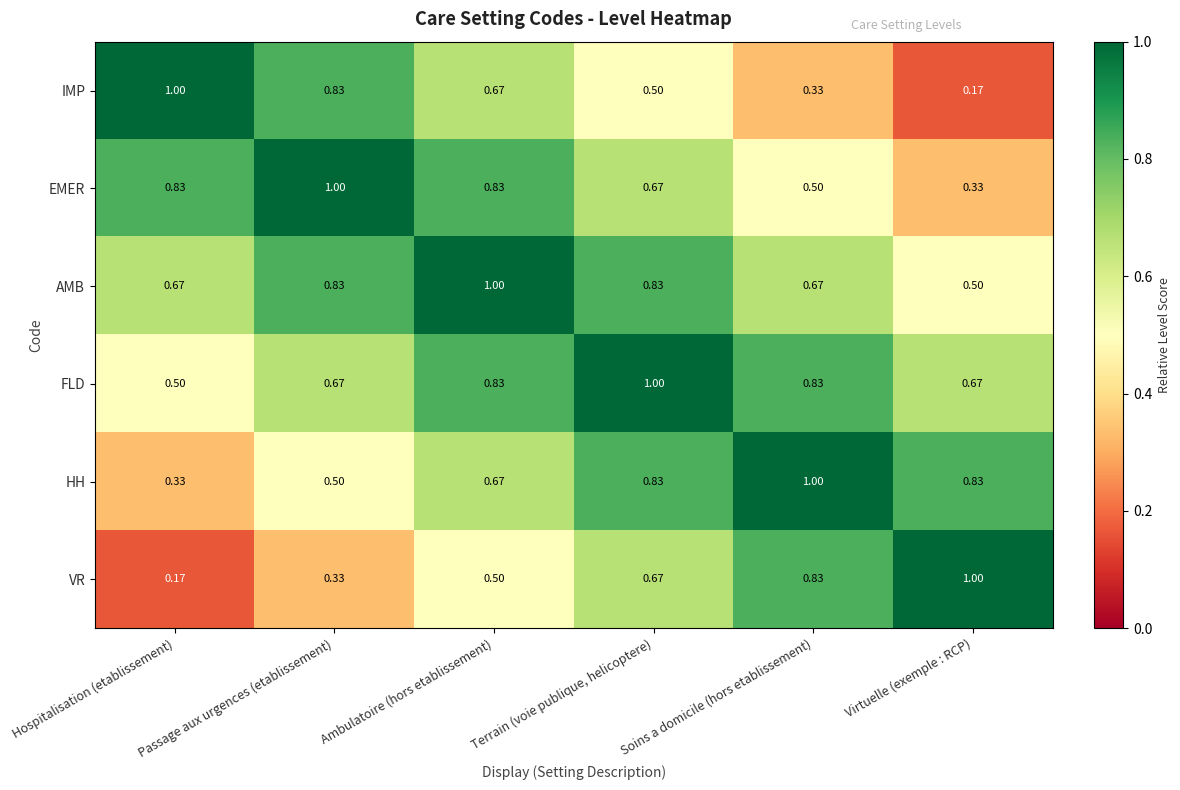

Is the value of FLD at Soins a domicile (hors etablissement) greater than the value of AMB at Hospitalisation (etablissement)?

Yes